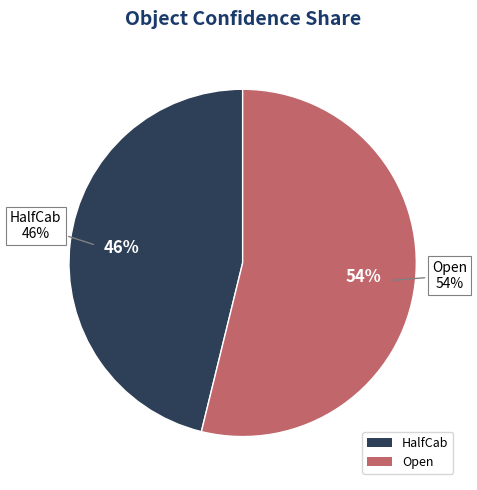

What is the smallest slice in the pie chart?

HalfCab